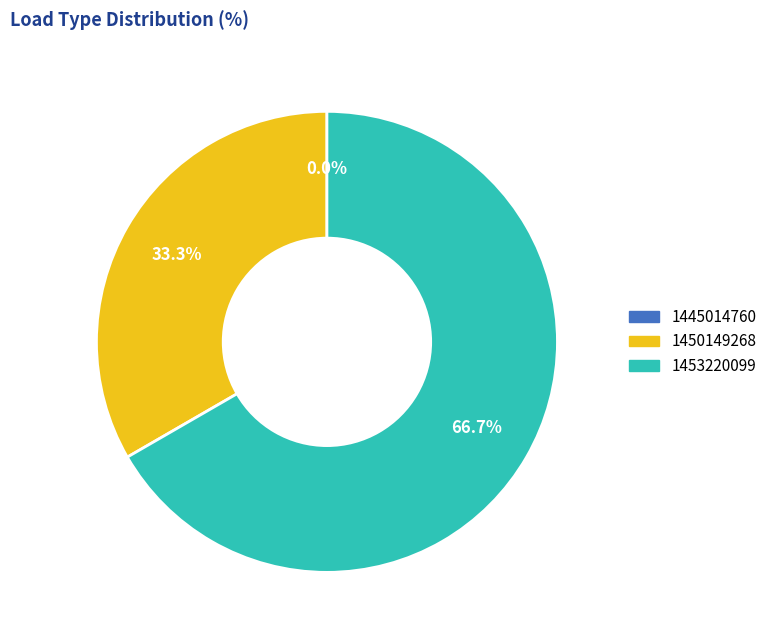

Is it true that 1445014760 is 0% of the pie?

True